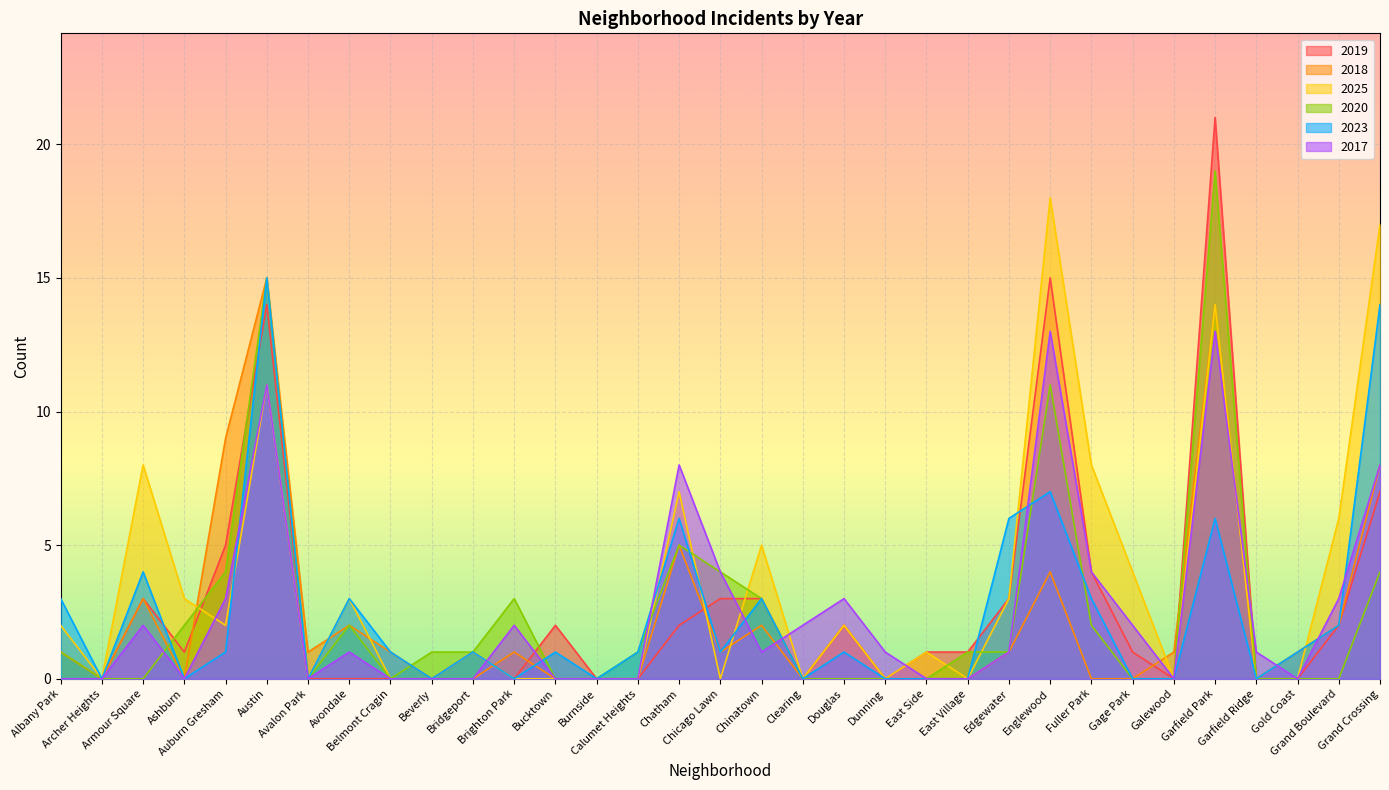

Between Armour Square and East Village, which series saw the biggest shift?

2025